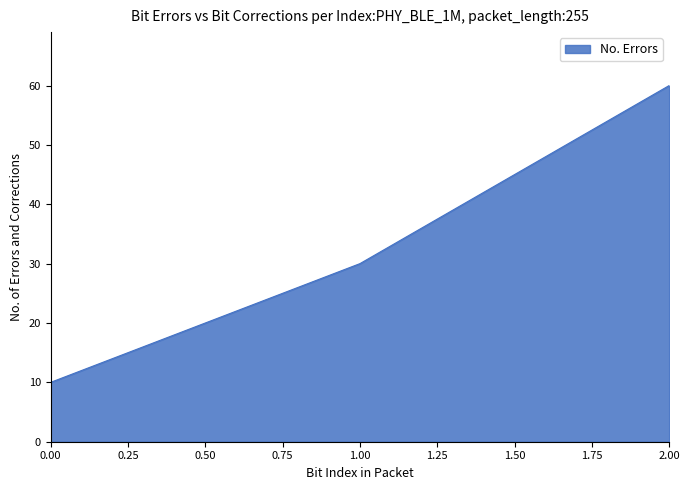

Count the number of categories in the chart.

3